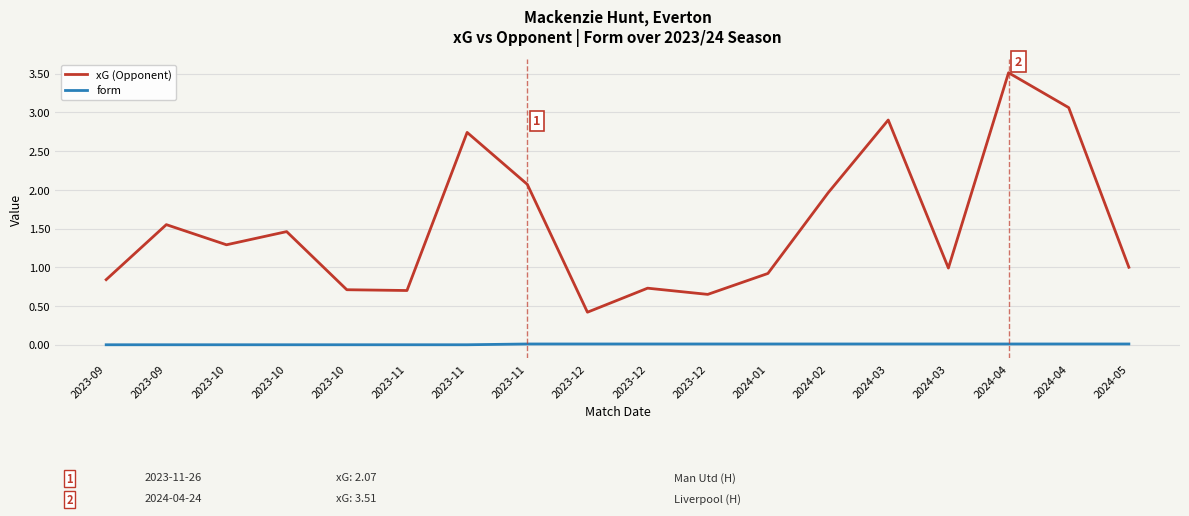

What are all the series names shown in the legend?

xG (Opponent), form